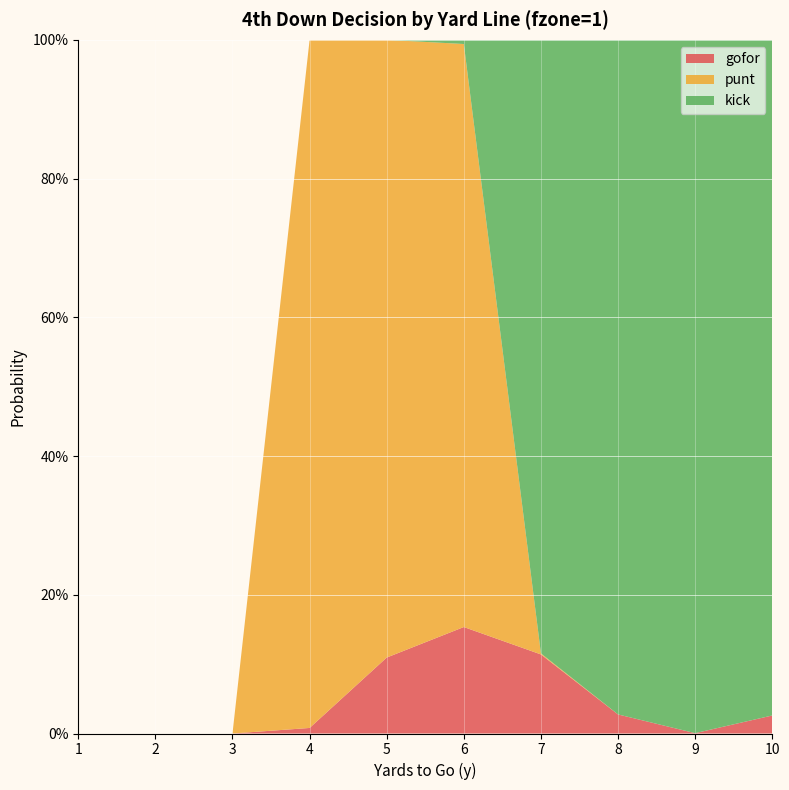

Reading left to right, transcribe all the data shown in this chart.

gofor: 1=0.0	2=0.0	3=0.0	4=0.0	5=0.1	6=0.2	7=0.1	8=0.0	9=0.0	10=0.0
kick: 1=0.0	2=0.0	3=0.0	4=0.0	5=0.0	6=0.0	7=0.9	8=1.0	9=1.0	10=1.0
punt: 1=0.0	2=0.0	3=0.0	4=1.0	5=0.9	6=0.8	7=0.0	8=0.0	9=0.0	10=0.0